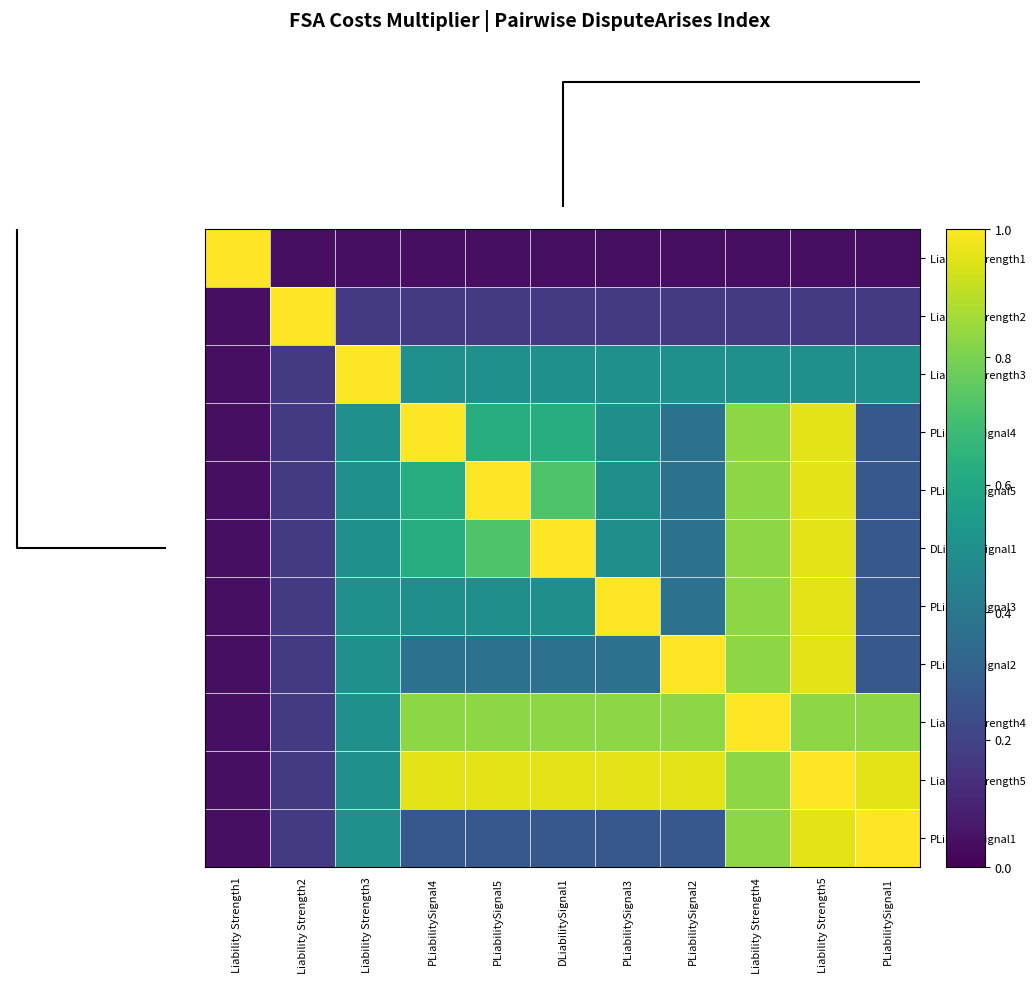

Reading left to right, list all the values displayed in this chart.

Liability Strength1: Liability Strength1=1.0	Liability Strength2=0.0	Liability Strength3=0.0	PLiabilitySignal4=0.0	PLiabilitySignal5=0.0	DLiabilitySignal1=0.0	PLiabilitySignal3=0.0	PLiabilitySignal2=0.0	Liability Strength4=0.0	Liability Strength5=0.0	PLiabilitySignal1=0.0
Liability Strength2: Liability Strength1=0.0	Liability Strength2=1.0	Liability Strength3=0.2	PLiabilitySignal4=0.2	PLiabilitySignal5=0.2	DLiabilitySignal1=0.2	PLiabilitySignal3=0.2	PLiabilitySignal2=0.2	Liability Strength4=0.2	Liability Strength5=0.2	PLiabilitySignal1=0.2
Liability Strength3: Liability Strength1=0.0	Liability Strength2=0.2	Liability Strength3=1.0	PLiabilitySignal4=0.5	PLiabilitySignal5=0.5	DLiabilitySignal1=0.5	PLiabilitySignal3=0.5	PLiabilitySignal2=0.5	Liability Strength4=0.5	Liability Strength5=0.5	PLiabilitySignal1=0.5
PLiabilitySignal4: Liability Strength1=0.0	Liability Strength2=0.2	Liability Strength3=0.5	PLiabilitySignal4=1.0	PLiabilitySignal5=0.6	DLiabilitySignal1=0.6	PLiabilitySignal3=0.5	PLiabilitySignal2=0.4	Liability Strength4=0.8	Liability Strength5=1.0	PLiabilitySignal1=0.3
PLiabilitySignal5: Liability Strength1=0.0	Liability Strength2=0.2	Liability Strength3=0.5	PLiabilitySignal4=0.6	PLiabilitySignal5=1.0	DLiabilitySignal1=0.7	PLiabilitySignal3=0.5	PLiabilitySignal2=0.4	Liability Strength4=0.8	Liability Strength5=1.0	PLiabilitySignal1=0.3
DLiabilitySignal1: Liability Strength1=0.0	Liability Strength2=0.2	Liability Strength3=0.5	PLiabilitySignal4=0.6	PLiabilitySignal5=0.7	DLiabilitySignal1=1.0	PLiabilitySignal3=0.5	PLiabilitySignal2=0.4	Liability Strength4=0.8	Liability Strength5=1.0	PLiabilitySignal1=0.3
PLiabilitySignal3: Liability Strength1=0.0	Liability Strength2=0.2	Liability Strength3=0.5	PLiabilitySignal4=0.5	PLiabilitySignal5=0.5	DLiabilitySignal1=0.5	PLiabilitySignal3=1.0	PLiabilitySignal2=0.4	Liability Strength4=0.8	Liability Strength5=1.0	PLiabilitySignal1=0.3
PLiabilitySignal2: Liability Strength1=0.0	Liability Strength2=0.2	Liability Strength3=0.5	PLiabilitySignal4=0.4	PLiabilitySignal5=0.4	DLiabilitySignal1=0.4	PLiabilitySignal3=0.4	PLiabilitySignal2=1.0	Liability Strength4=0.8	Liability Strength5=1.0	PLiabilitySignal1=0.3
Liability Strength4: Liability Strength1=0.0	Liability Strength2=0.2	Liability Strength3=0.5	PLiabilitySignal4=0.8	PLiabilitySignal5=0.8	DLiabilitySignal1=0.8	PLiabilitySignal3=0.8	PLiabilitySignal2=0.8	Liability Strength4=1.0	Liability Strength5=0.8	PLiabilitySignal1=0.8
Liability Strength5: Liability Strength1=0.0	Liability Strength2=0.2	Liability Strength3=0.5	PLiabilitySignal4=1.0	PLiabilitySignal5=1.0	DLiabilitySignal1=1.0	PLiabilitySignal3=1.0	PLiabilitySignal2=1.0	Liability Strength4=0.8	Liability Strength5=1.0	PLiabilitySignal1=1.0
PLiabilitySignal1: Liability Strength1=0.0	Liability Strength2=0.2	Liability Strength3=0.5	PLiabilitySignal4=0.3	PLiabilitySignal5=0.3	DLiabilitySignal1=0.3	PLiabilitySignal3=0.3	PLiabilitySignal2=0.3	Liability Strength4=0.8	Liability Strength5=1.0	PLiabilitySignal1=1.0